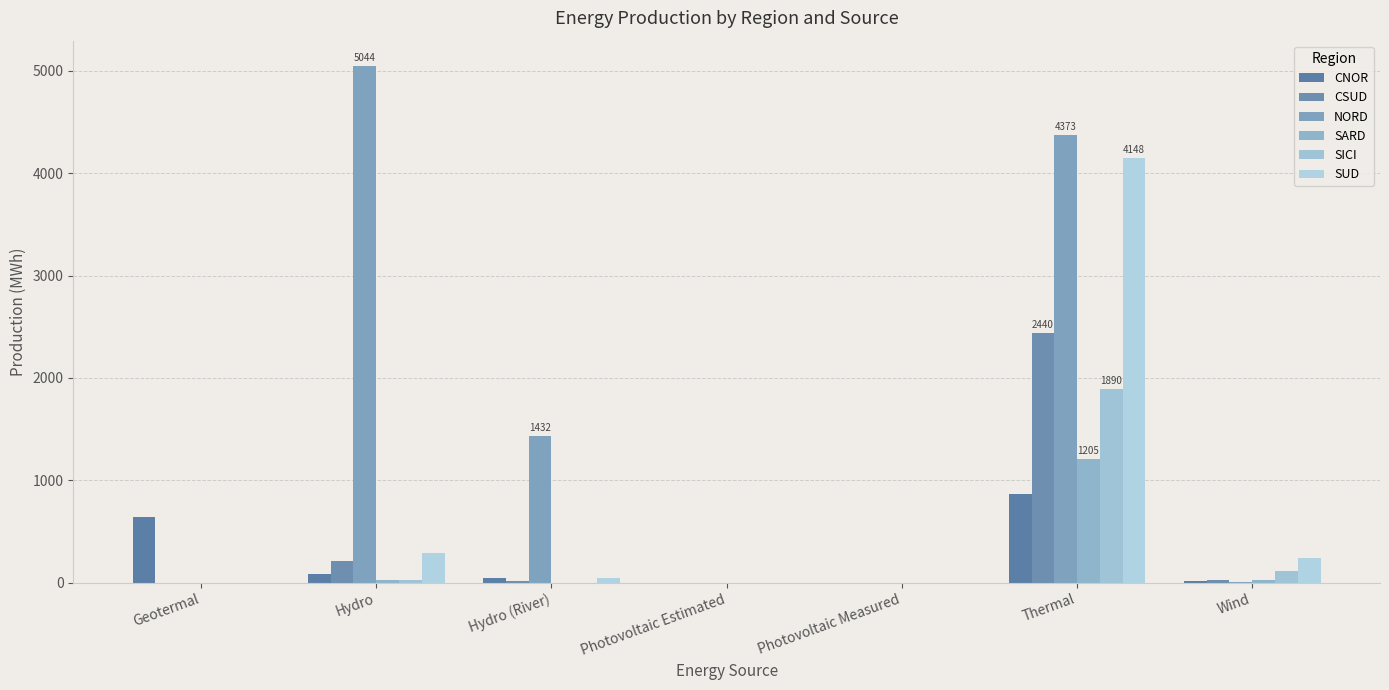

Rank the series by their maximum value, from highest to lowest.

NORD, SUD, CSUD, SICI, SARD, CNOR